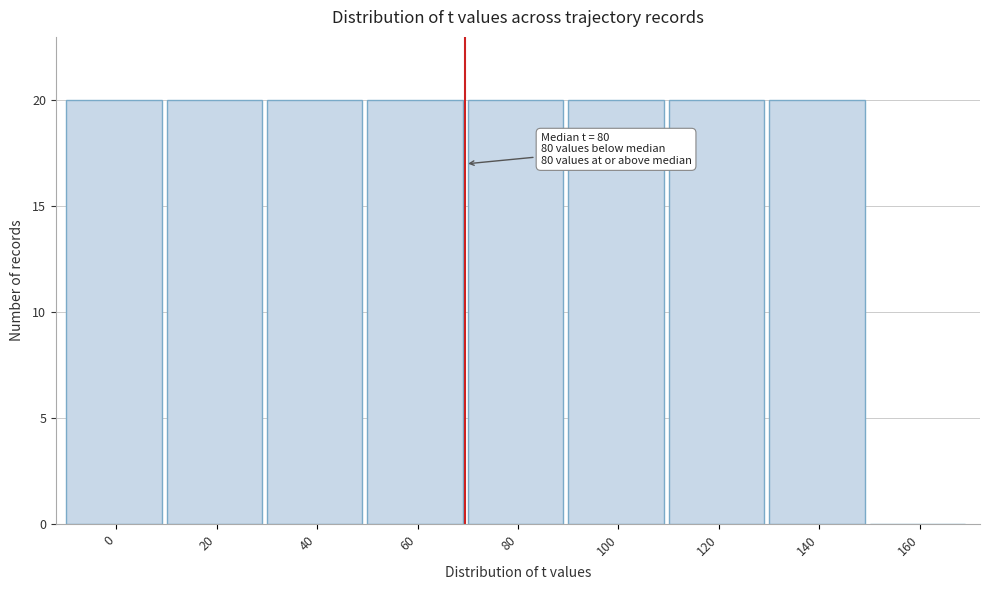

Reading left to right, what are all the values shown in this chart?

0=20	20=20	40=20	60=20	80=20	100=20	120=20	140=20	160=0